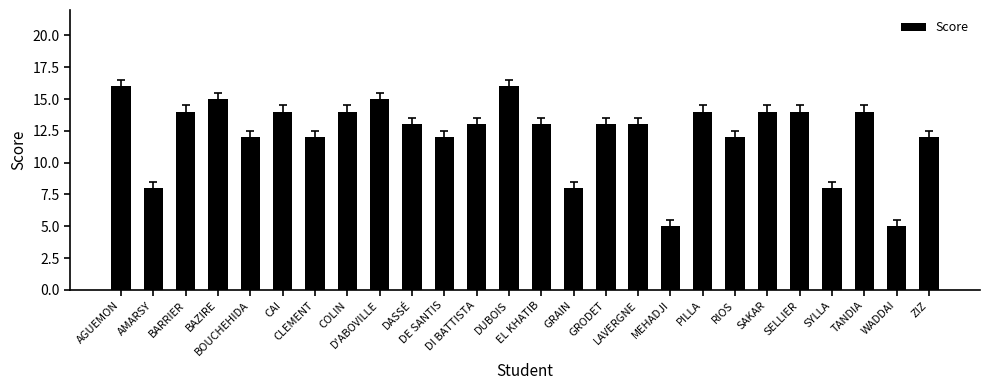

What is the minimum value shown in the chart?

5